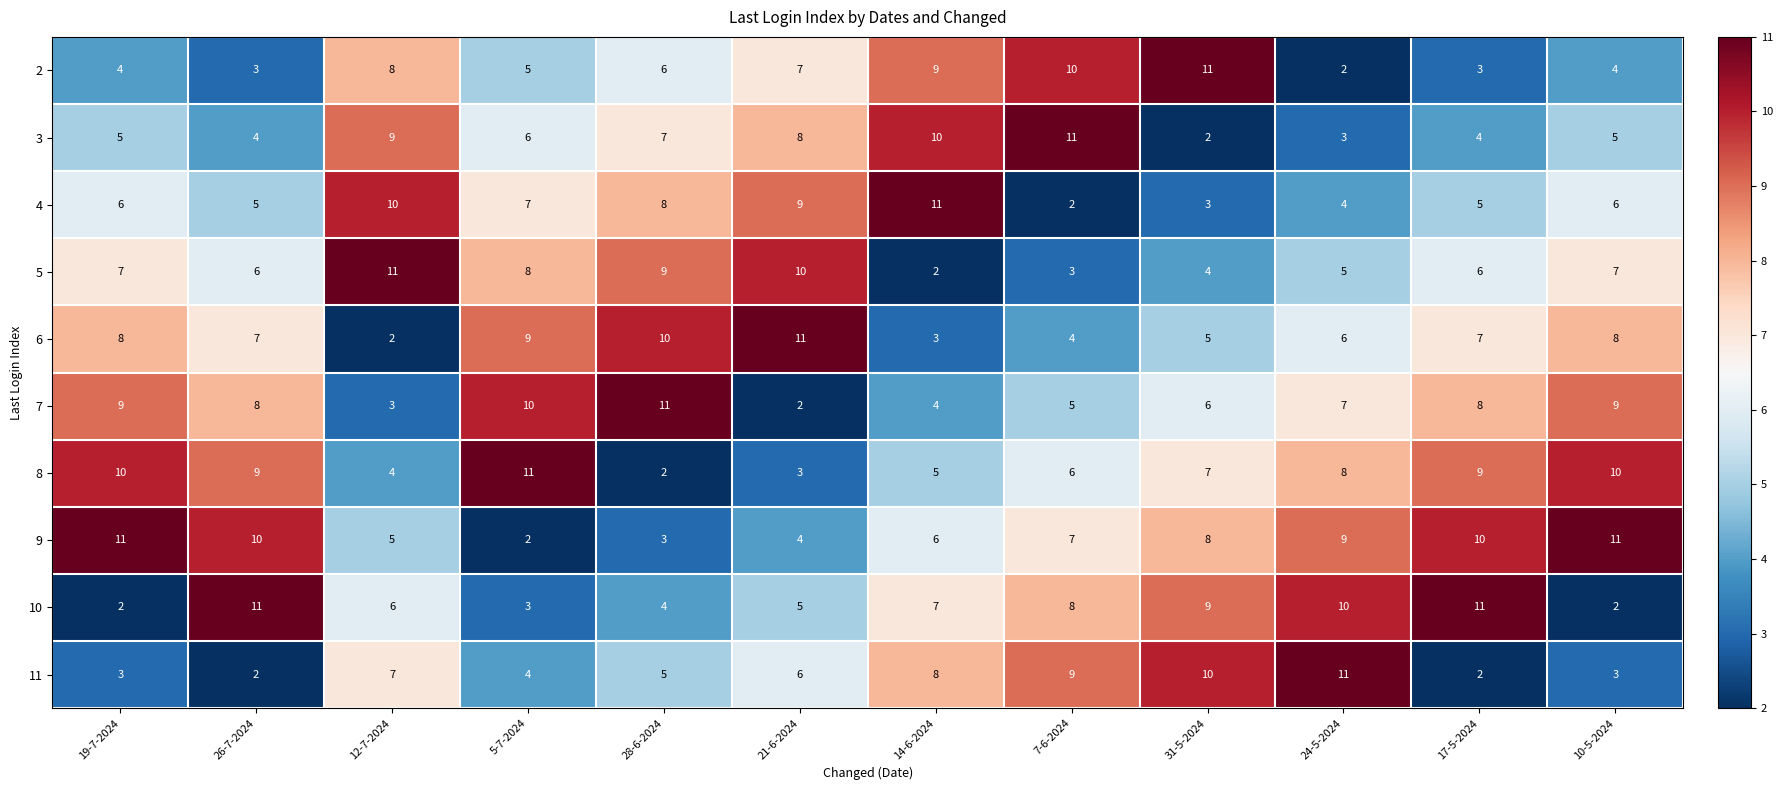

Count the number of data series in this chart.

10